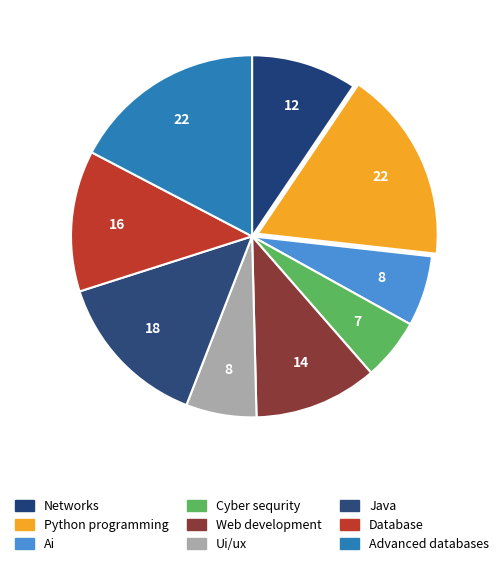

To the nearest percent, what portion does Java represent?

14%